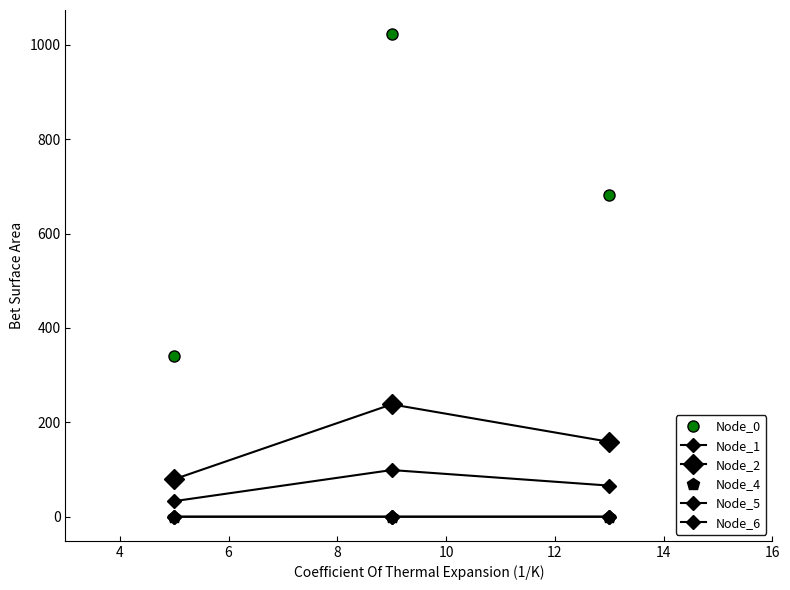

Which series has the largest range (max minus min)?

Node_0